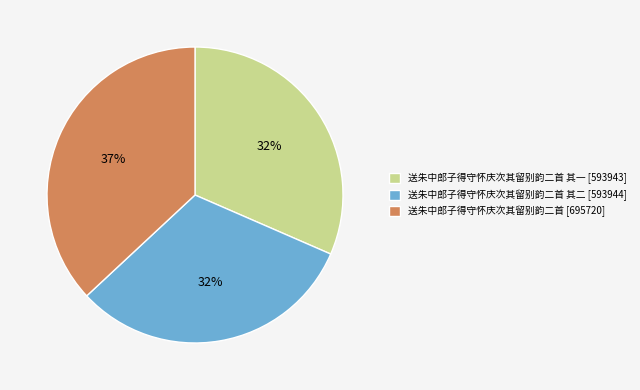

Is there a majority slice in this chart?

No